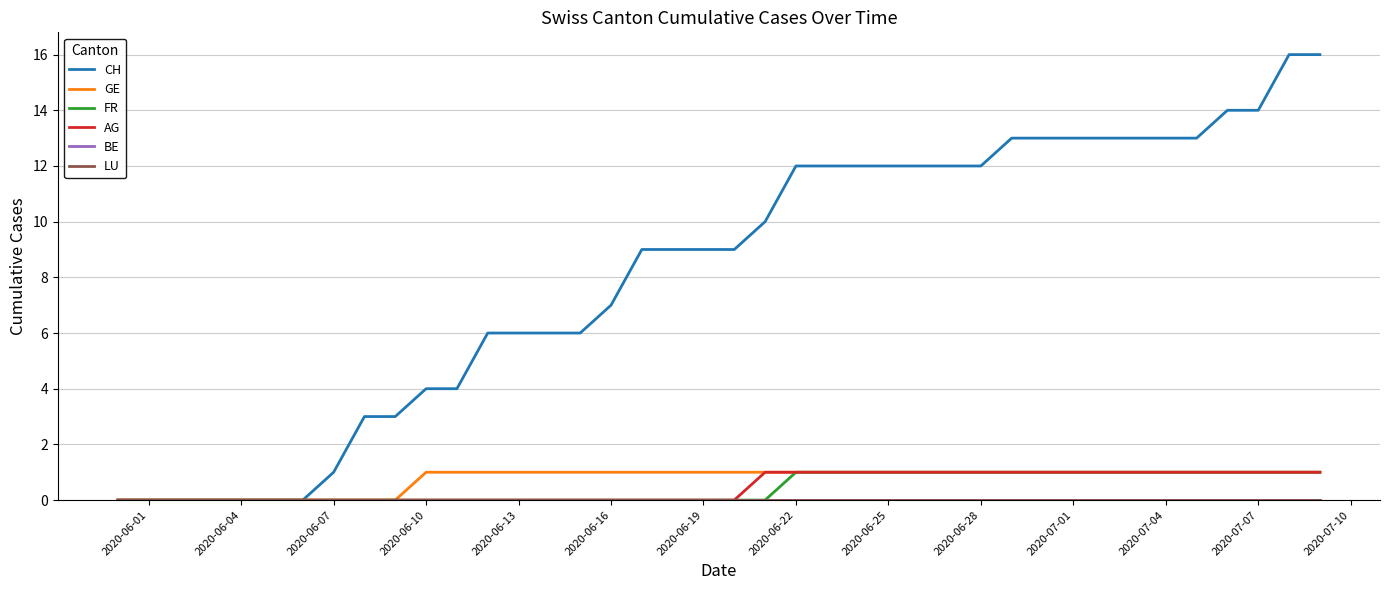

Rank the series by their maximum value, from highest to lowest.

CH, GE, FR, AG, BE, LU